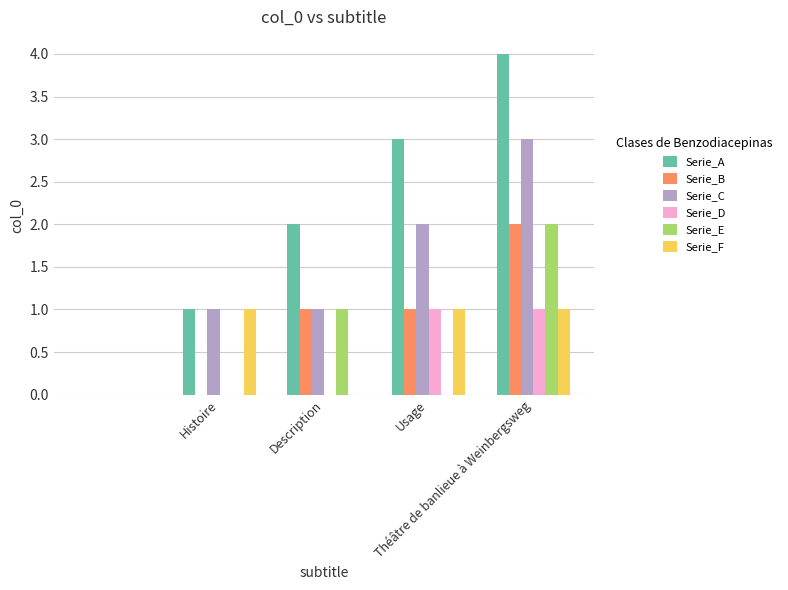

Which series has the widest spread of values?

Serie_A